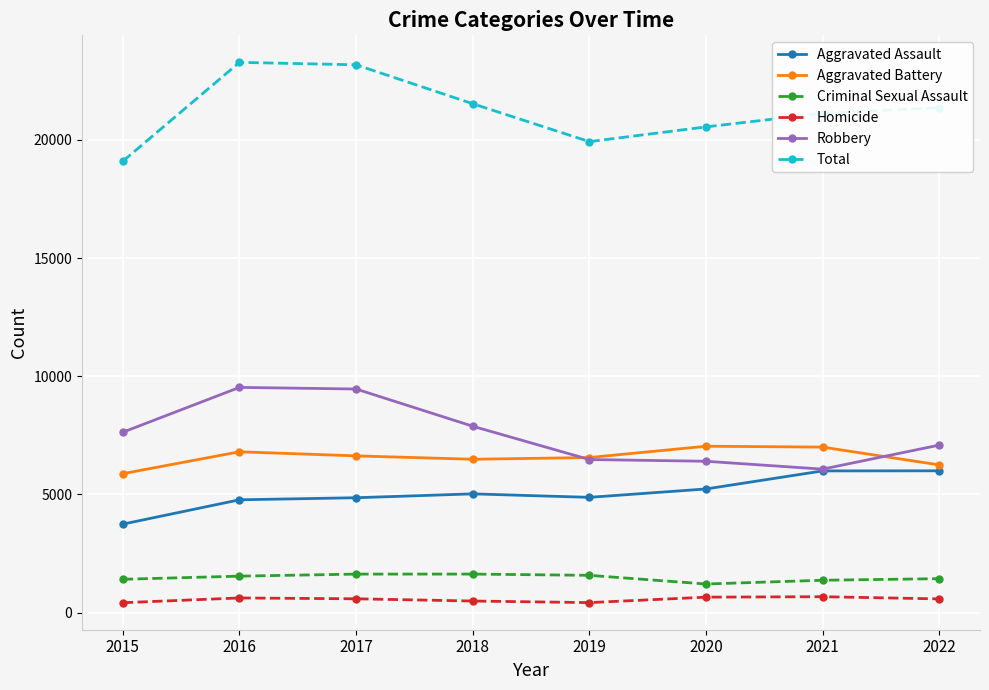

Is it true that Criminal Sexual Assault equals 1545 at 2016?

True